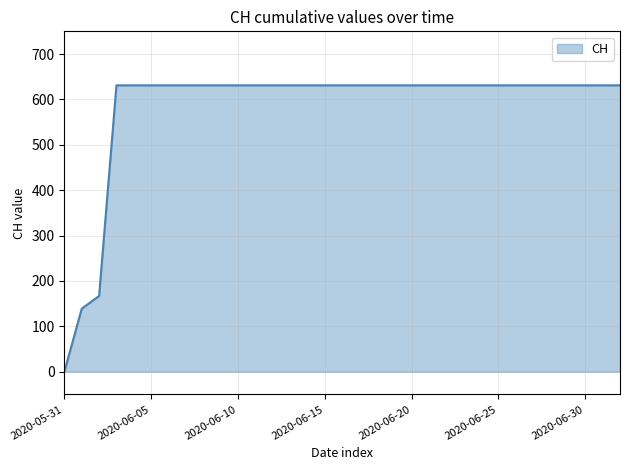

How many lines are shown in the chart?

1